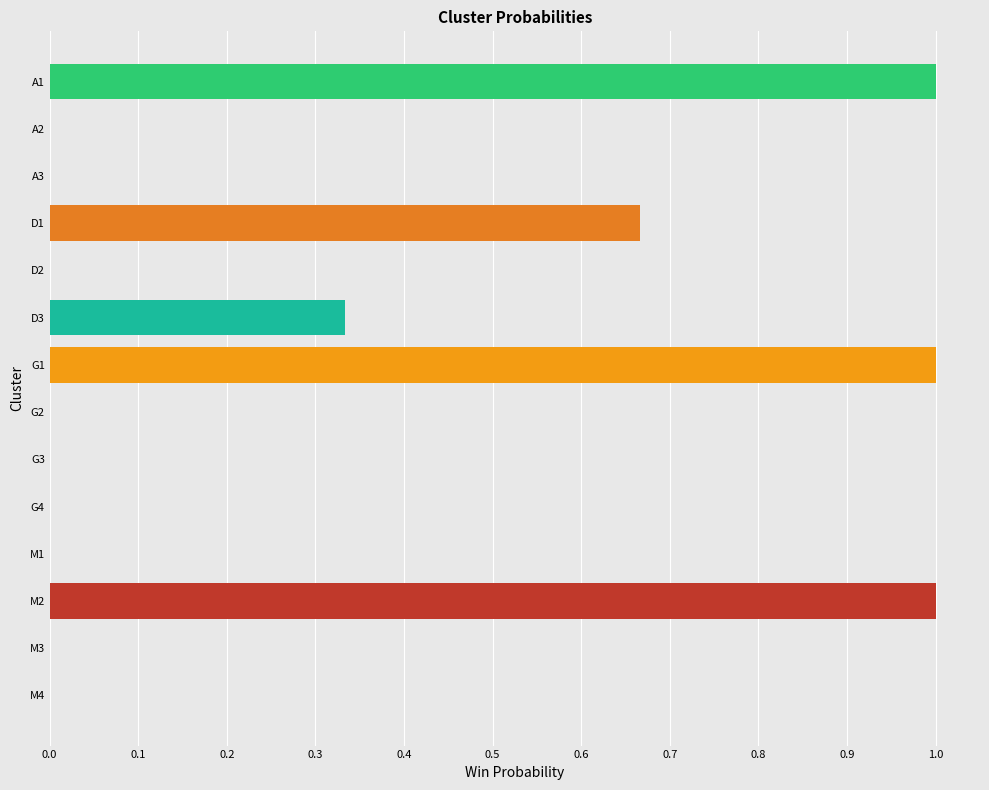

Are the bars horizontal?

Yes